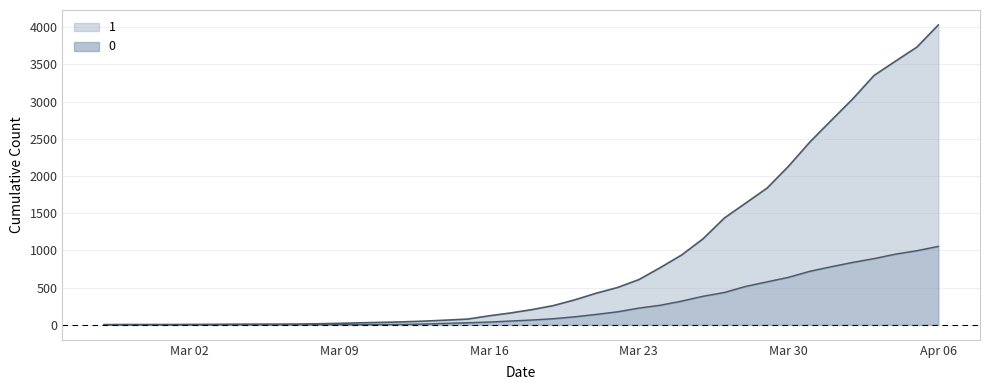

The 0 series shows 676 at 2020-03-01. True or false?

False